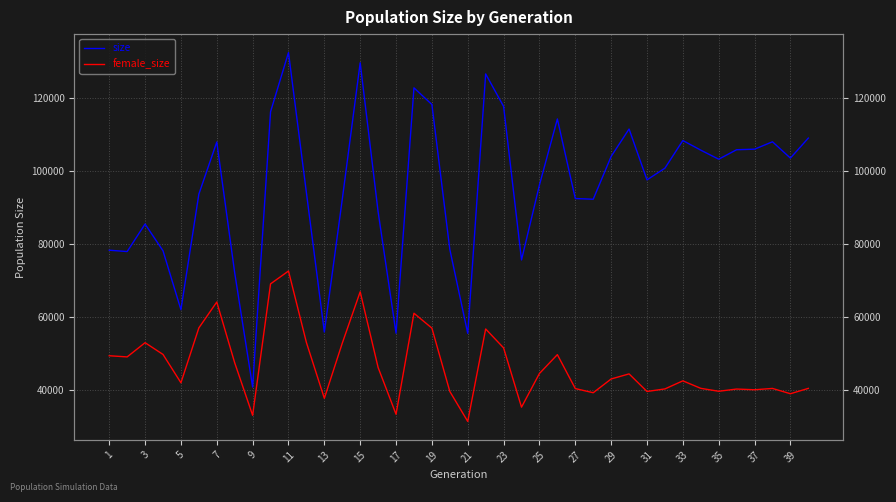

At how many categories does at least one series exceed 40903?

39